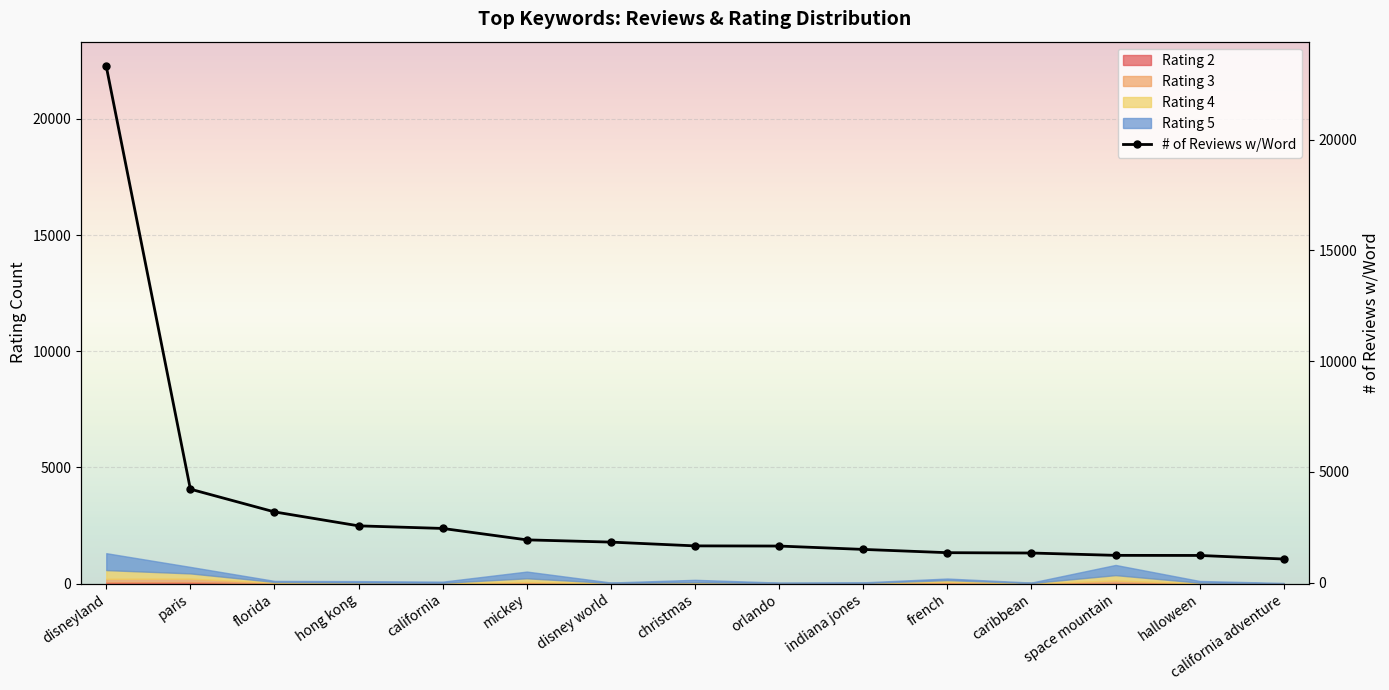

How many lines are shown in the chart?

1